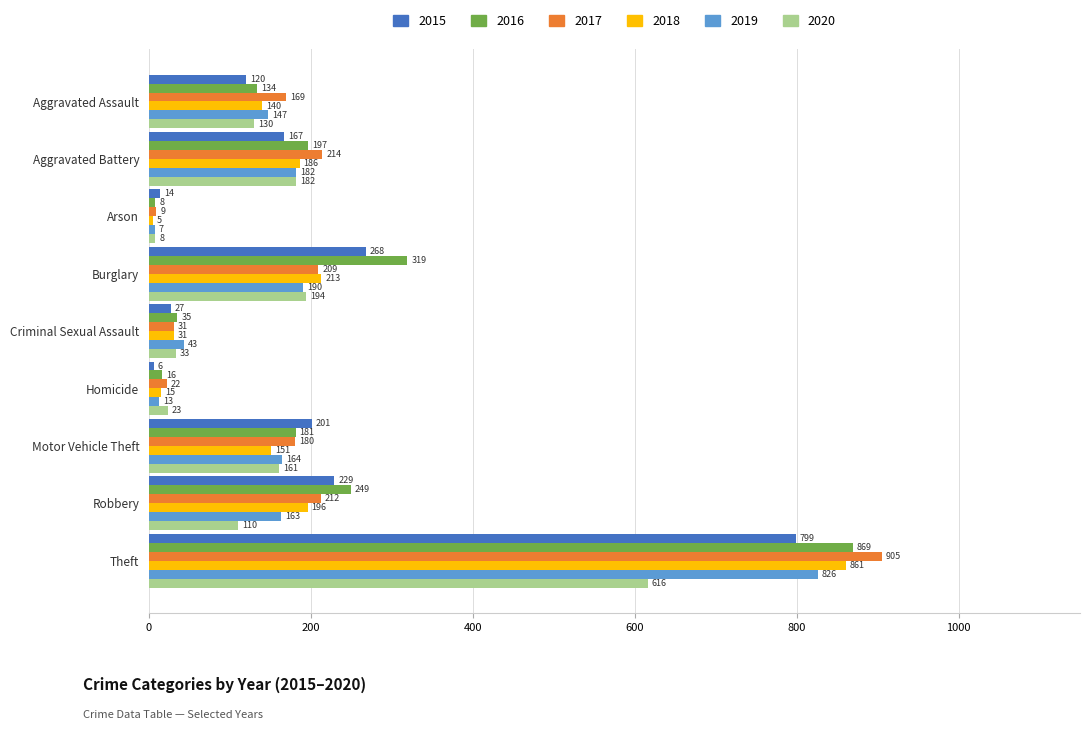

What is the smallest value displayed?

5